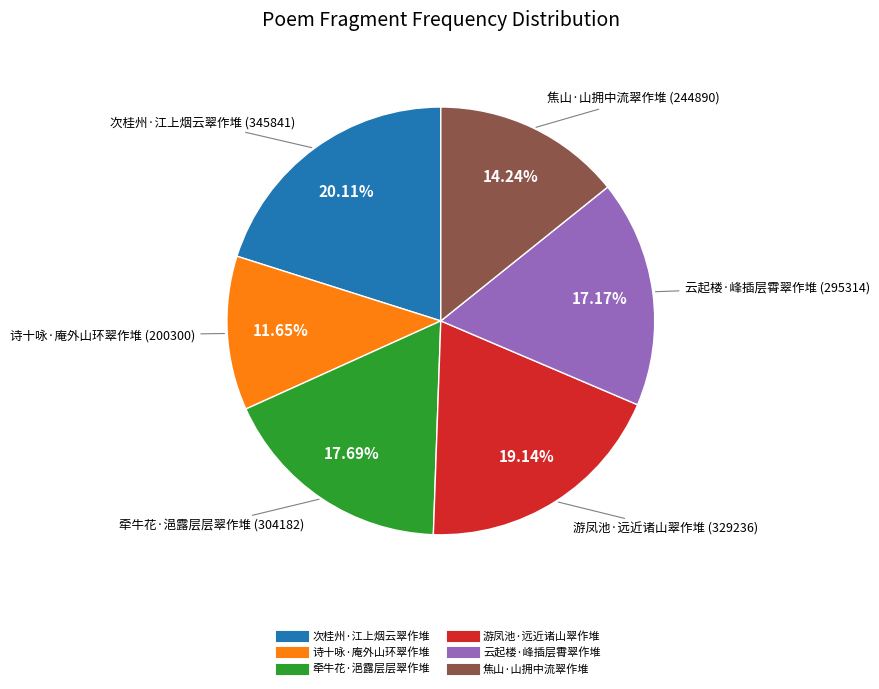

To the nearest percent, what percentage of the pie is 游凤池·远近诸山翠作堆?

19%